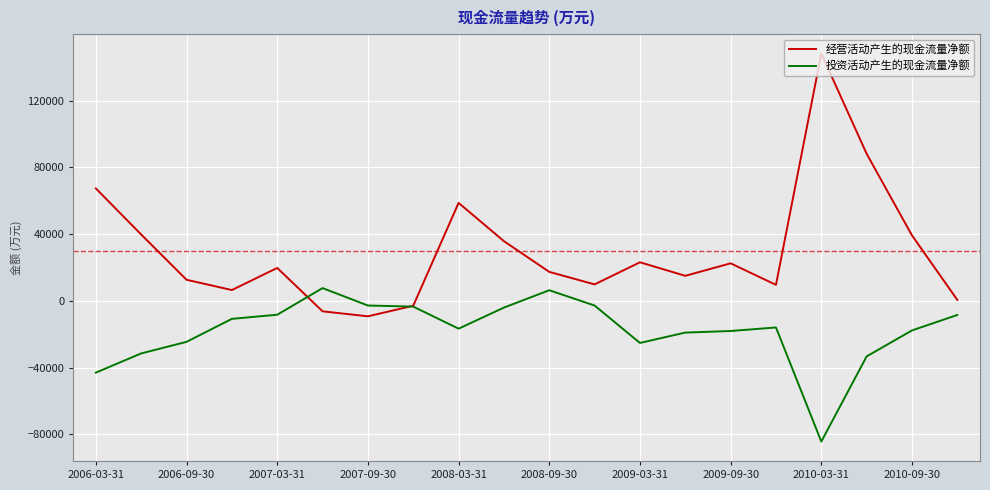

List the series in order of their peak value, highest first.

经营活动产生的现金流量净额, 投资活动产生的现金流量净额